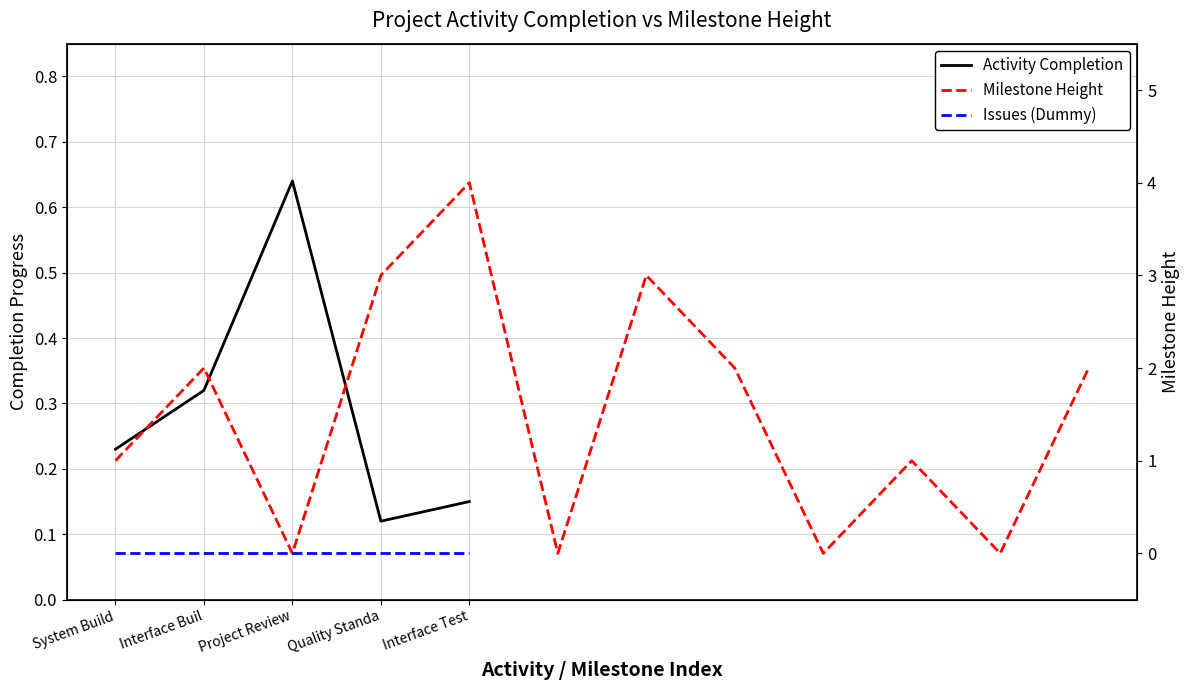

Is this an area chart (filled region under the line)?

No